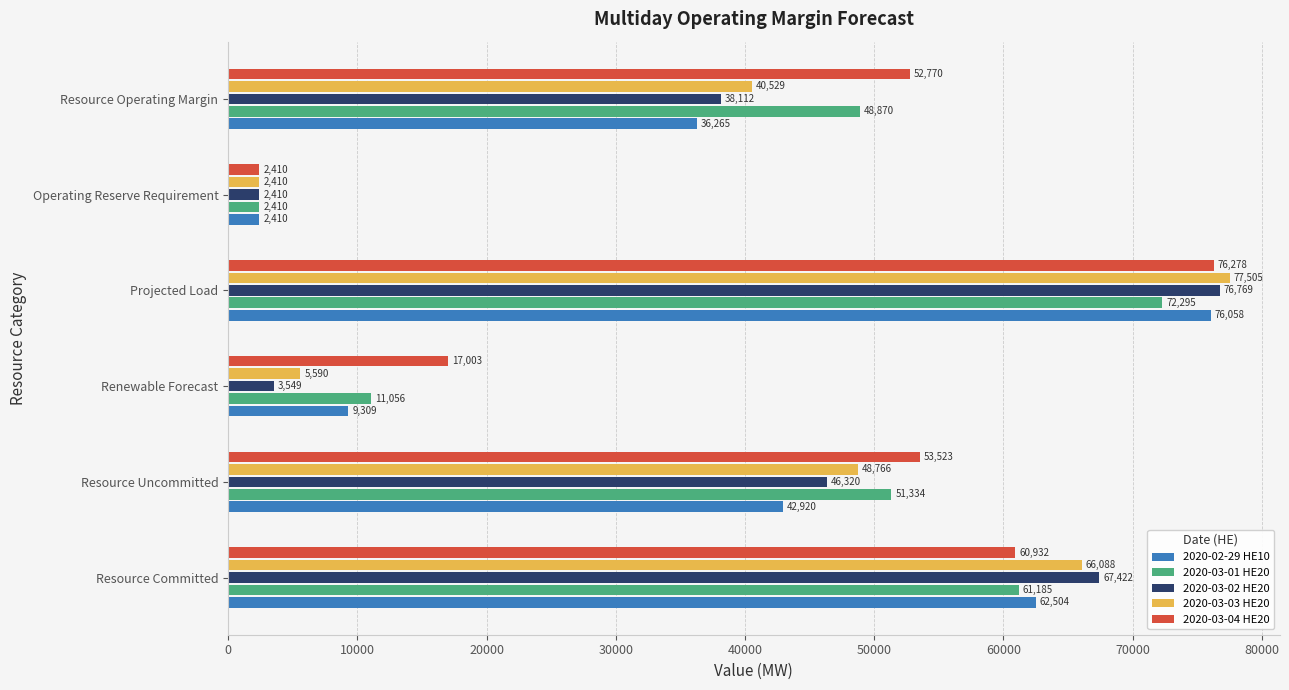

What is the difference between the second highest and minimum values in the 2020-02-29 HE10 series?

60094.0